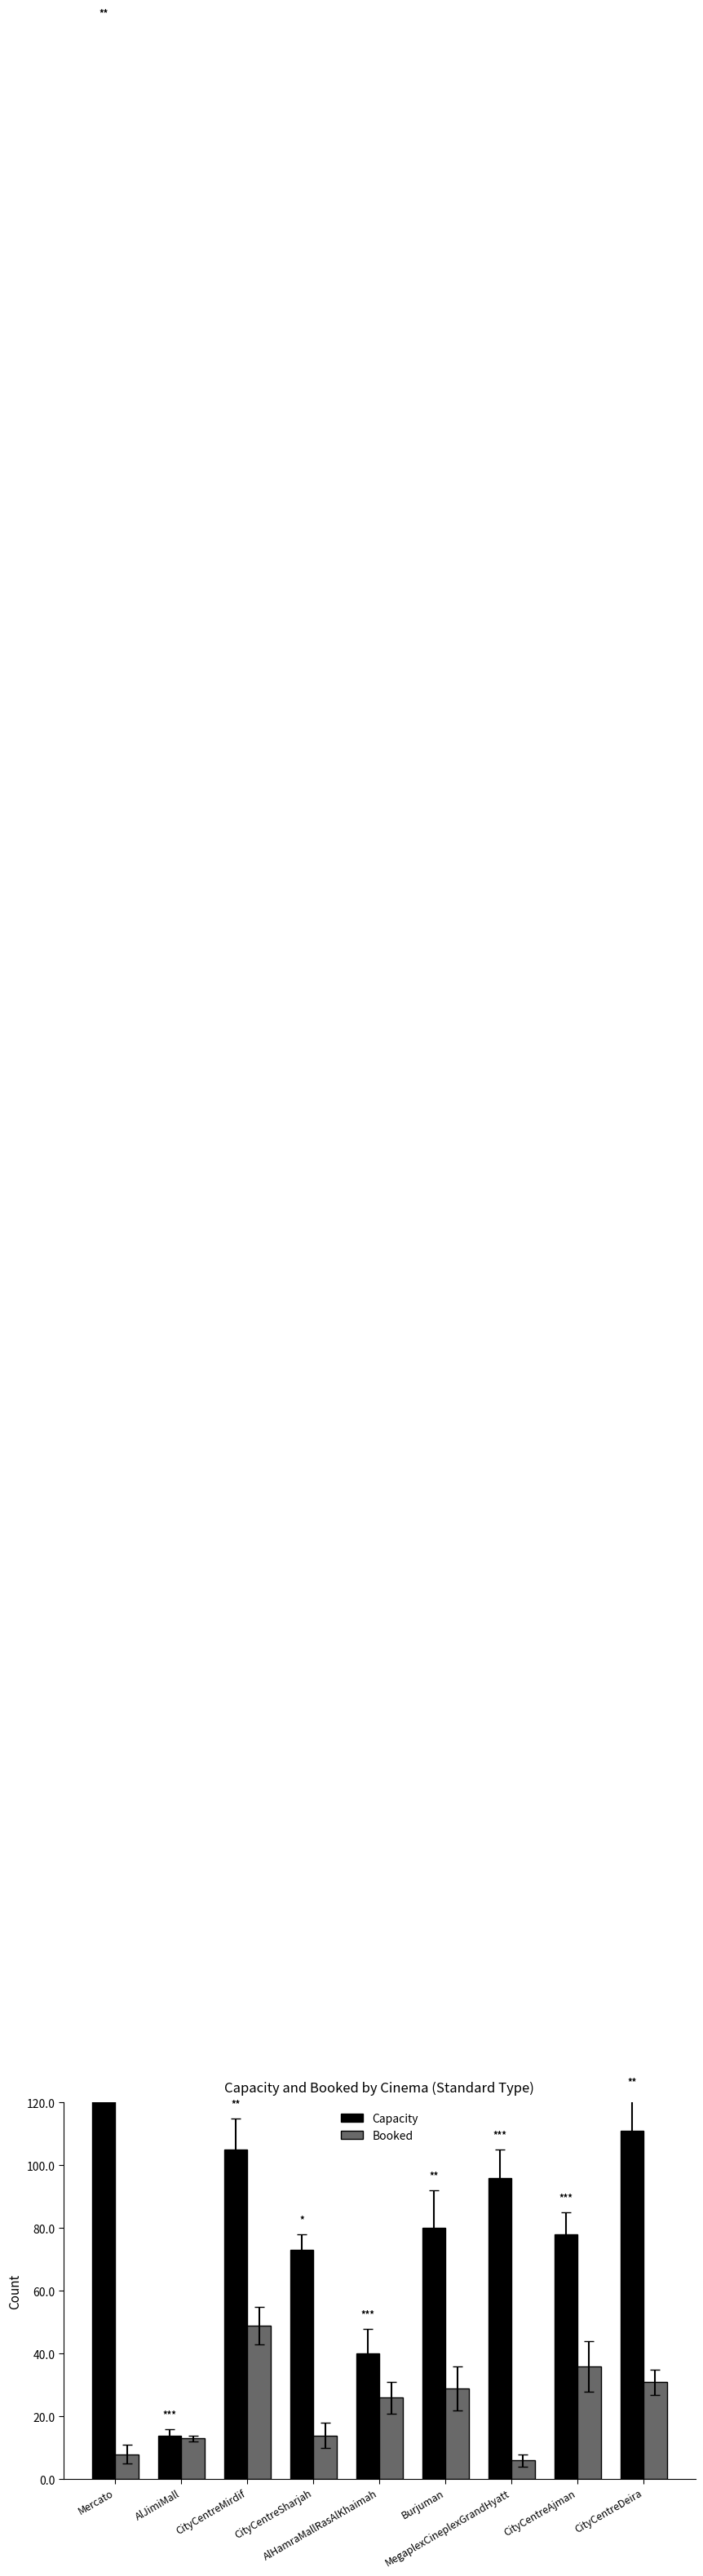

What is the minimum value for Capacity?

14